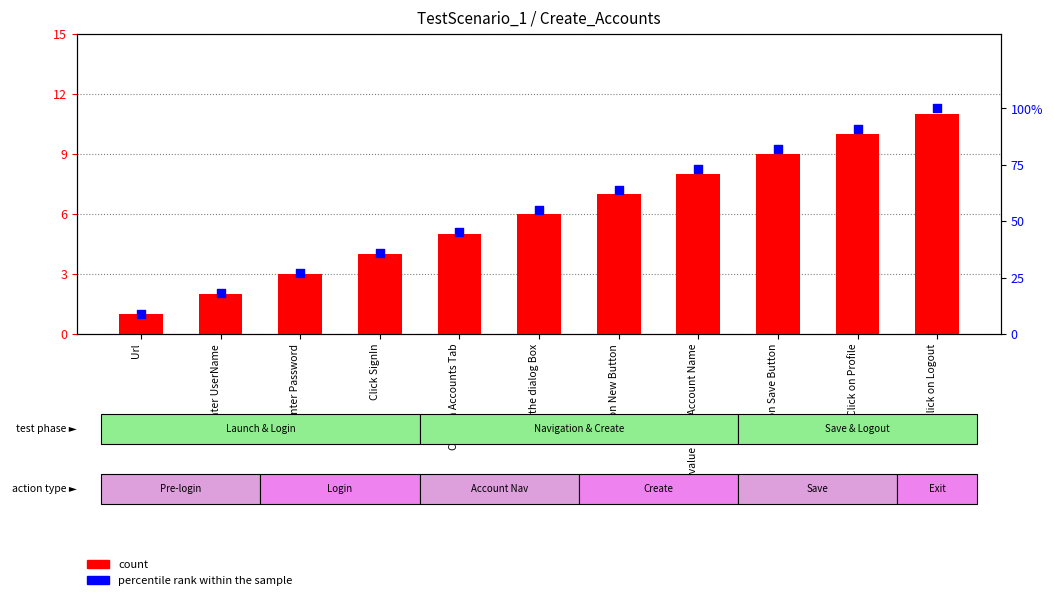

Which series reaches the maximum Y coordinate?

percentile rank within the sample